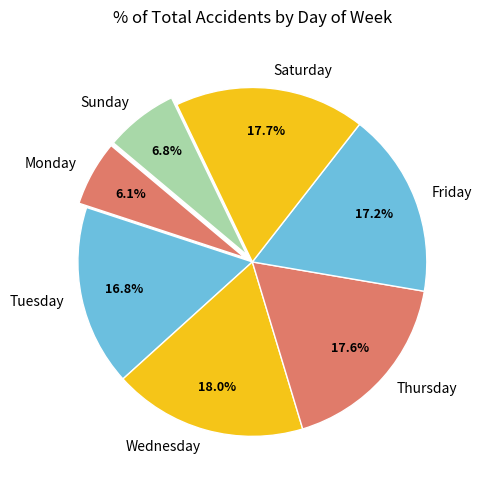

To the nearest percent, what is the combined percentage of Monday and Sunday?

13%